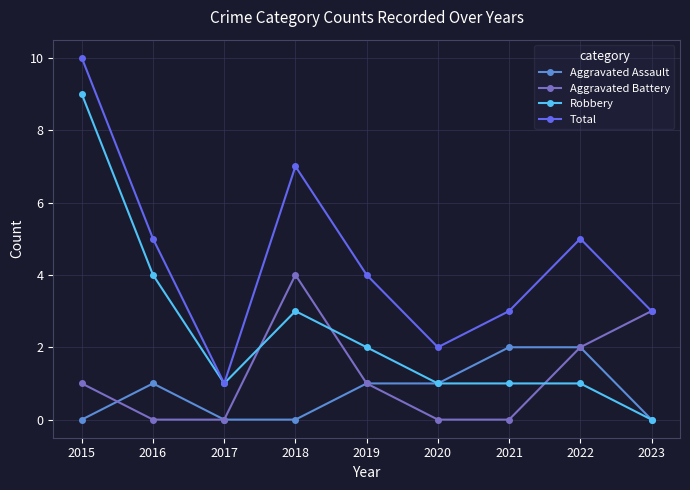

What is the greatest value displayed?

10